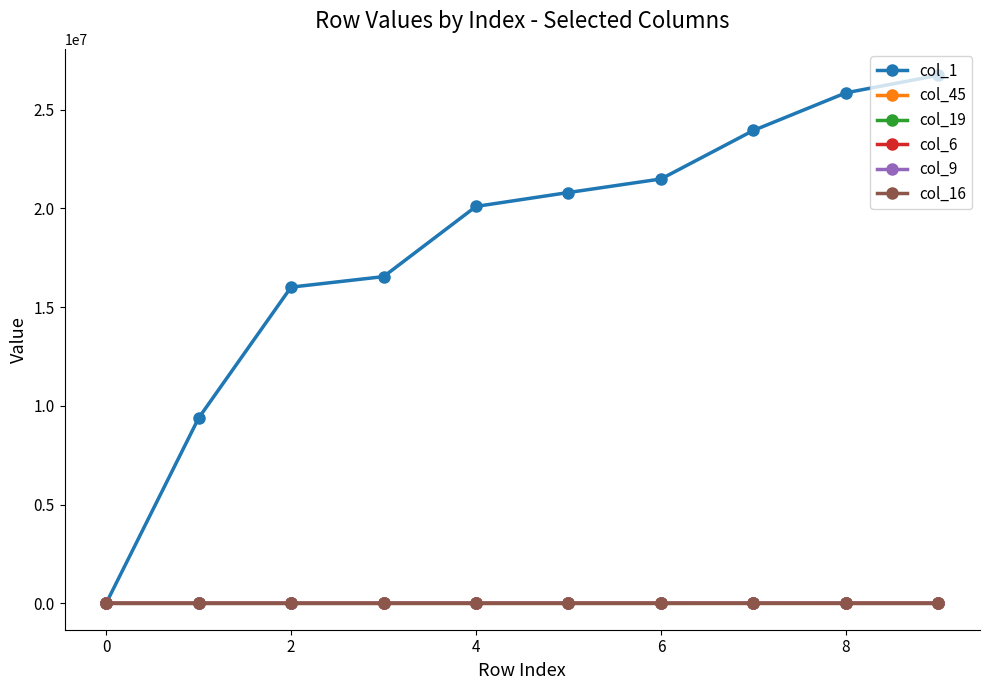

Which series has the largest range (max minus min)?

col_1